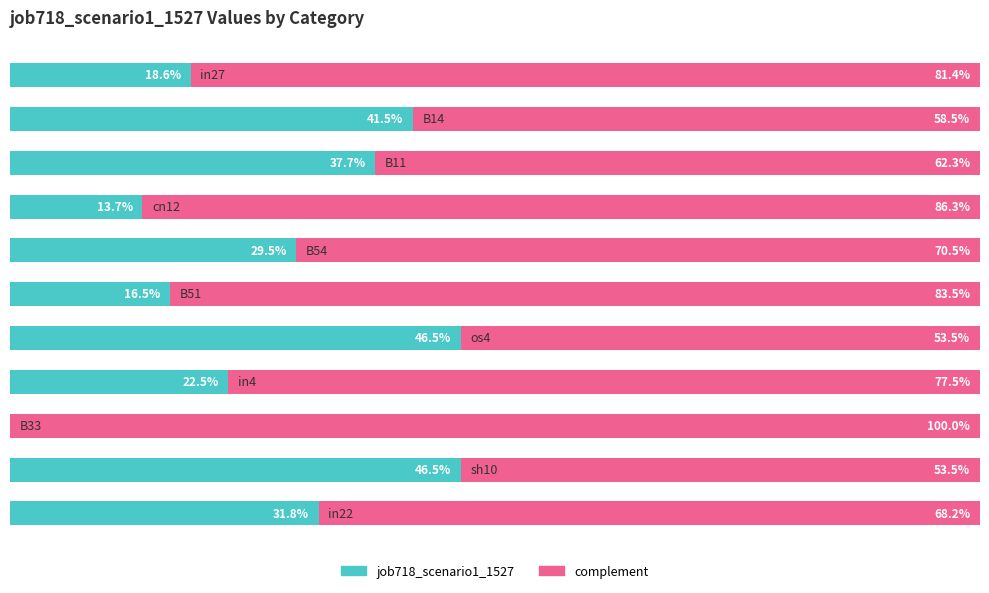

What are all the series names shown in the legend?

job718_scenario1_1527, complement